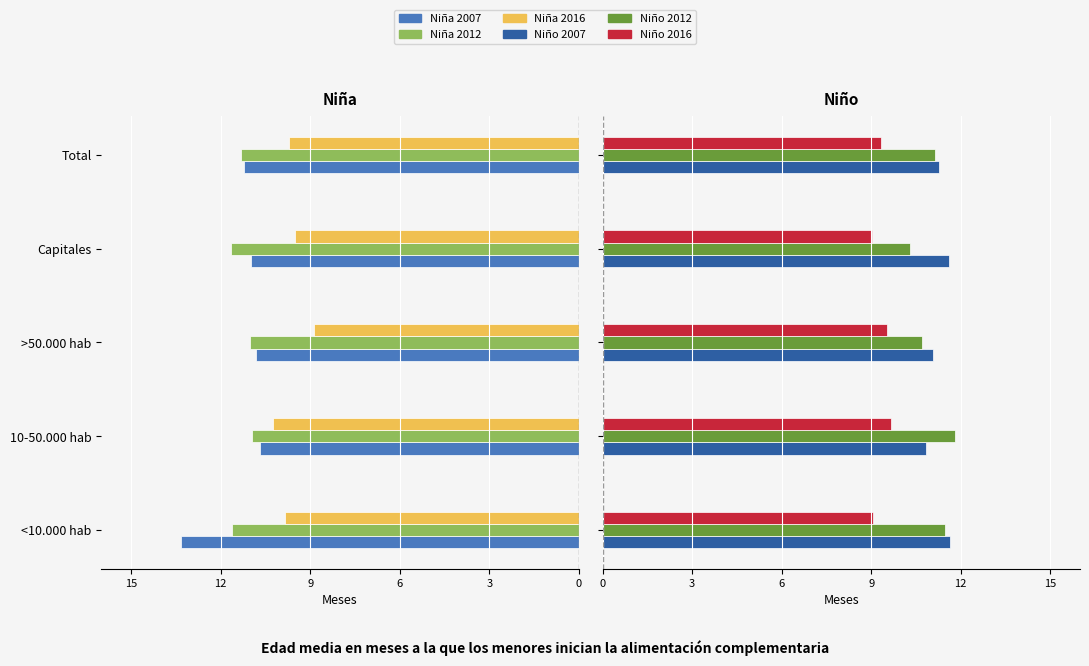

Which series changed the most between 10-50.000 hab and Capitales?

Niño 2012